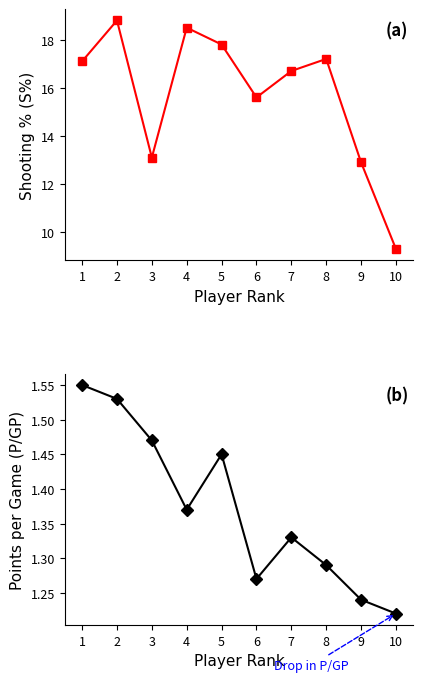

Reading left to right, extract all data points from this chart.

S%: 17.1	18.8	13.1	18.5	17.8	15.6	16.7	17.2	12.9	9.3
P/GP: 1.6	1.5	1.5	1.4	1.4	1.3	1.3	1.3	1.2	1.2